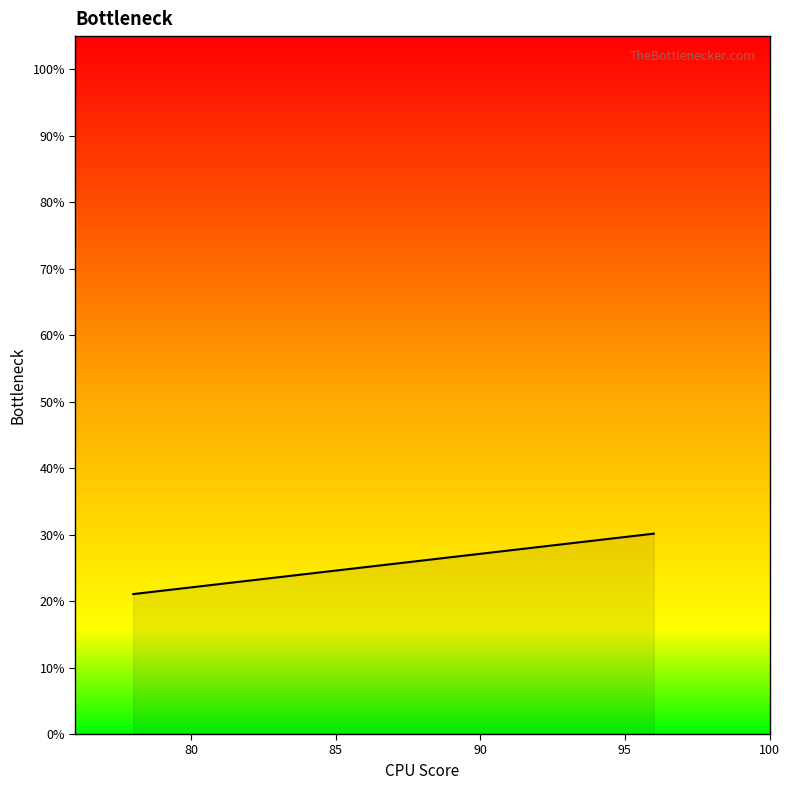

Is this an area chart (filled region under the line)?

Yes